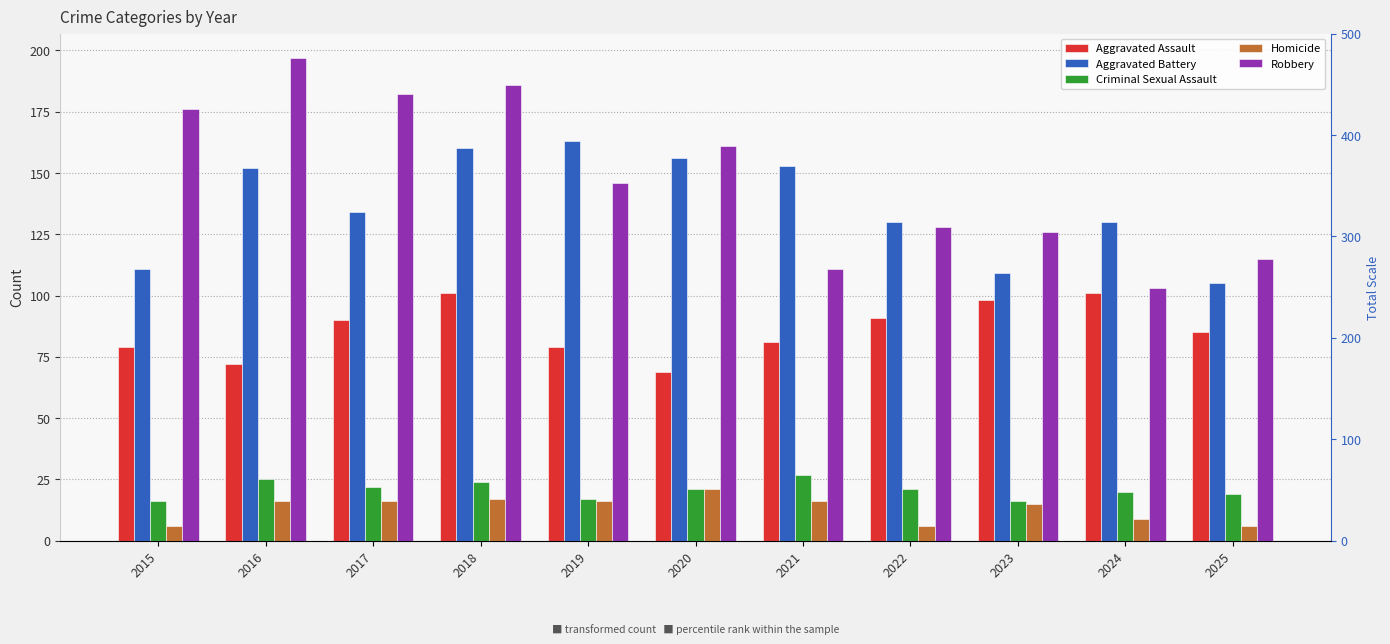

Reading right to left, extract all data points from this chart.

Aggravated Assault: 85	101	98	91	81	69	79	101	90	72	79
Aggravated Battery: 105	130	109	130	153	156	163	160	134	152	111
Criminal Sexual Assault: 19	20	16	21	27	21	17	24	22	25	16
Homicide: 6	9	15	6	16	21	16	17	16	16	6
Robbery: 115	103	126	128	111	161	146	186	182	197	176